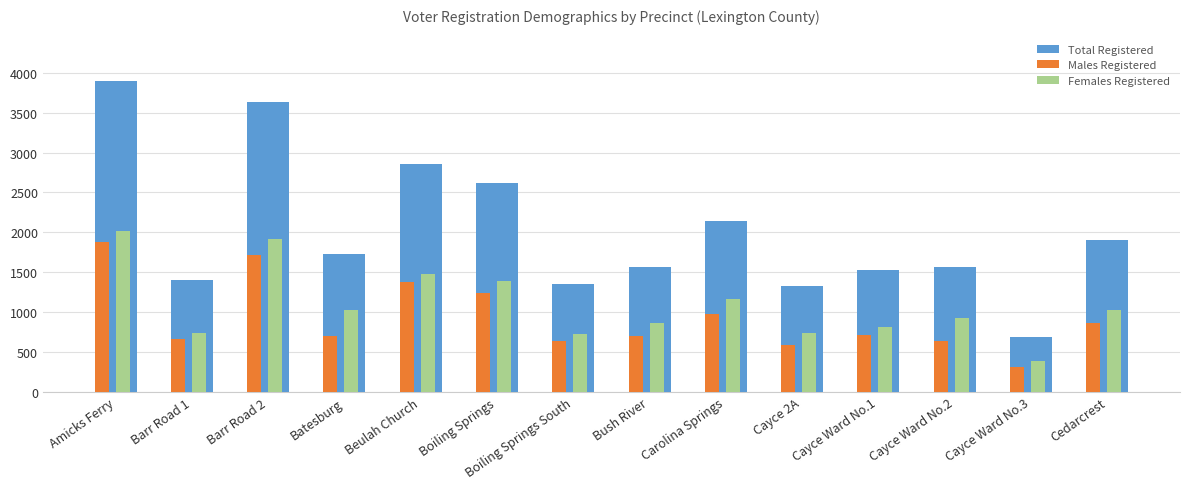

Rank the series at Batesburg from highest to lowest value.

Total Registered, Females Registered, Males Registered